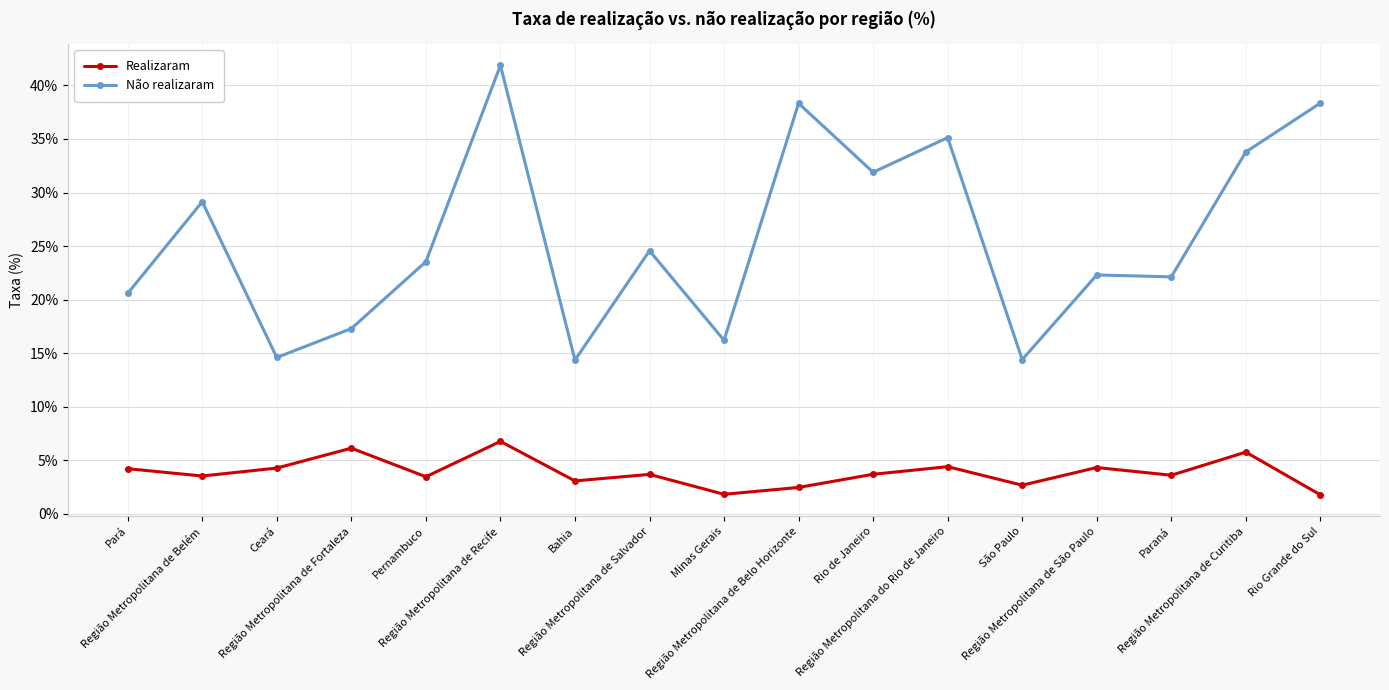

At which label does Não realizaram reach its peak?

Região Metropolitana de Recife